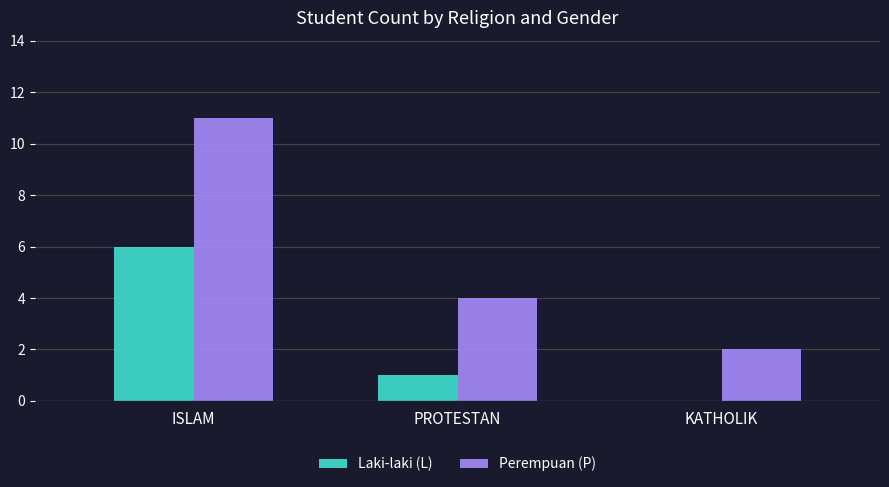

Does the chart contain stacked bars?

No